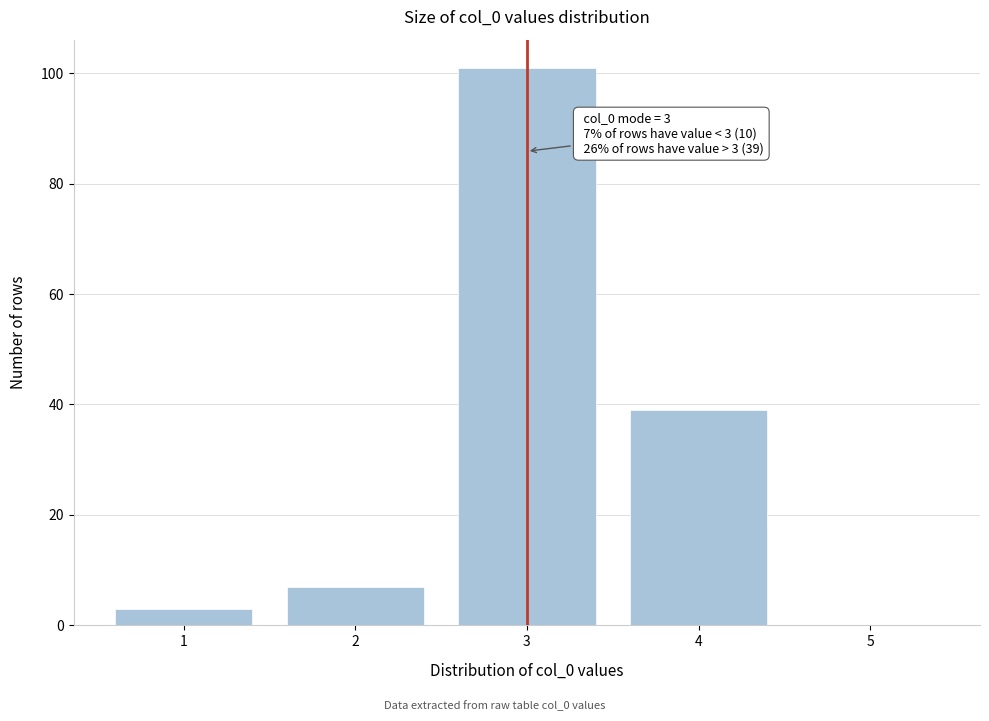

Over which range of the x-axis is the bar tallest?

2.5 to 3.5